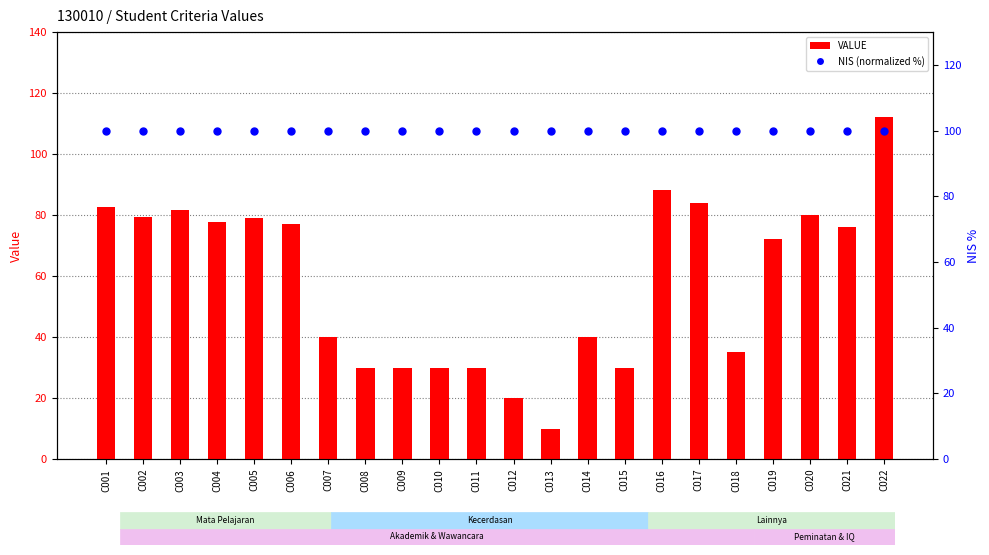

Which series reaches the maximum Y coordinate?

VALUE